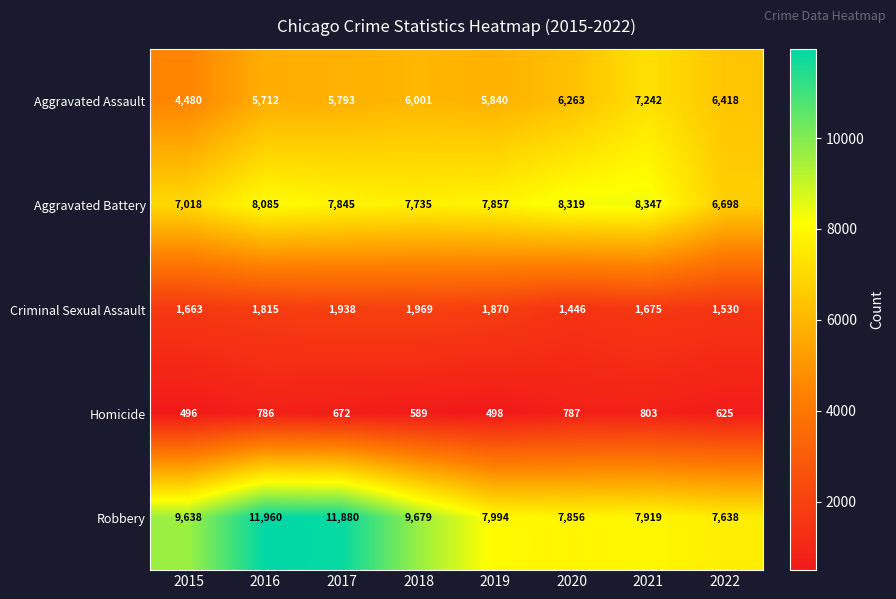

What is the difference between the highest and lowest values at 2016?

11174